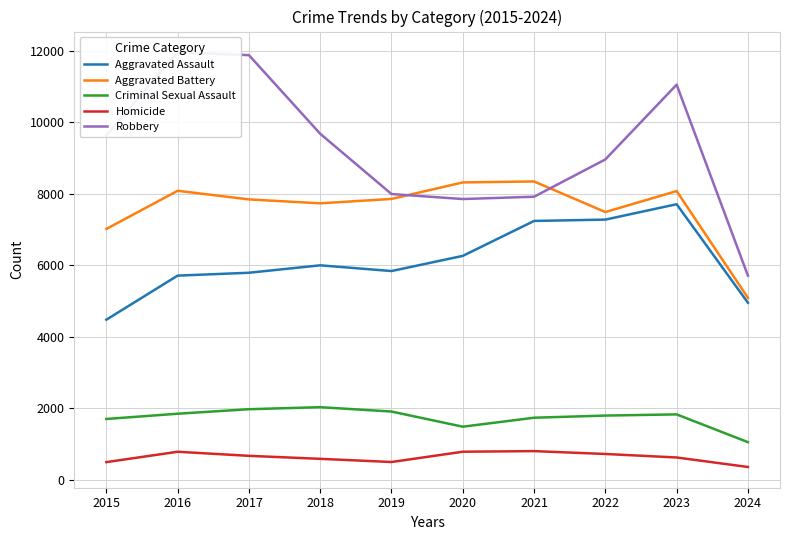

How many interior local valleys does the Criminal Sexual Assault series have?

1